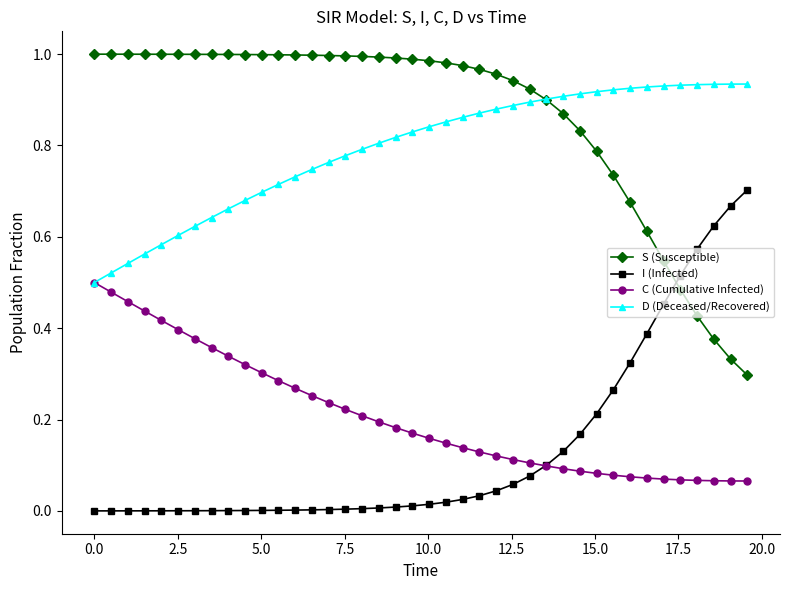

Which series has the largest total across all categories?

S (Susceptible)